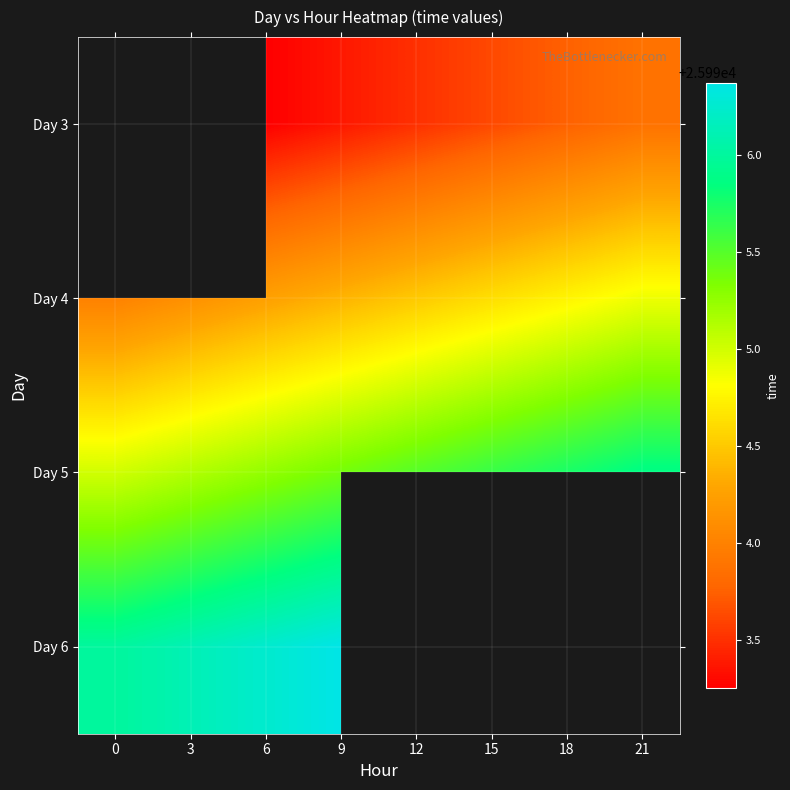

How many distinct data groups are displayed?

4